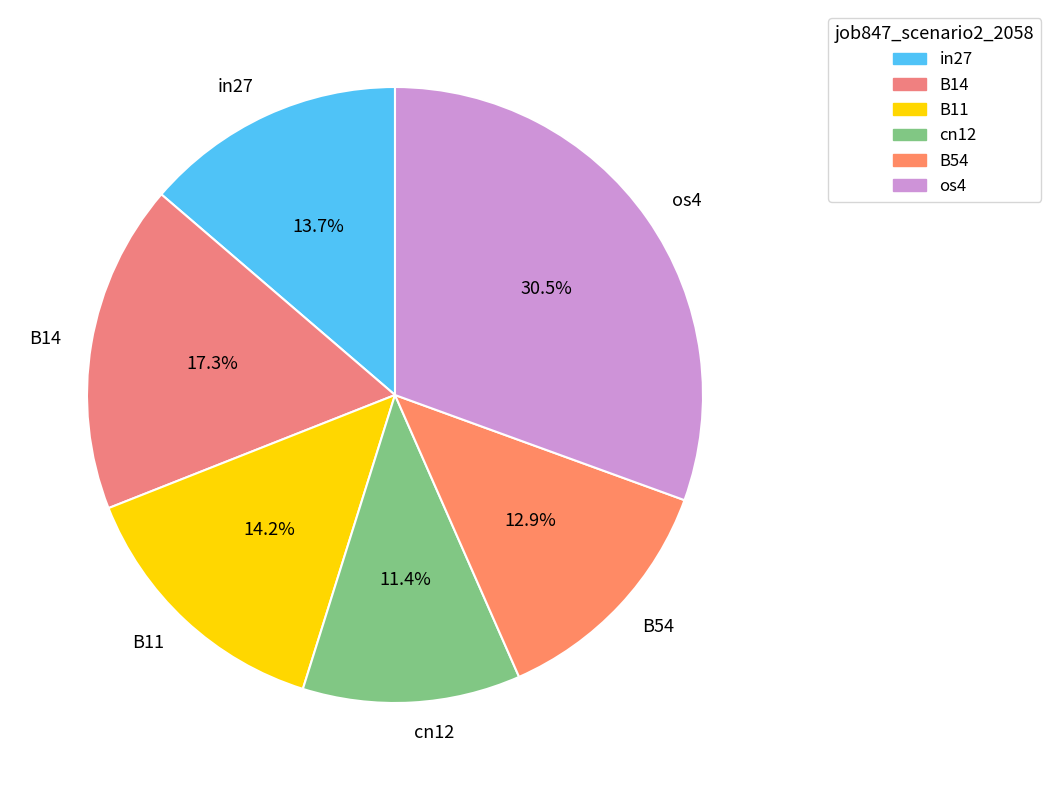

Which slice is the largest?

os4